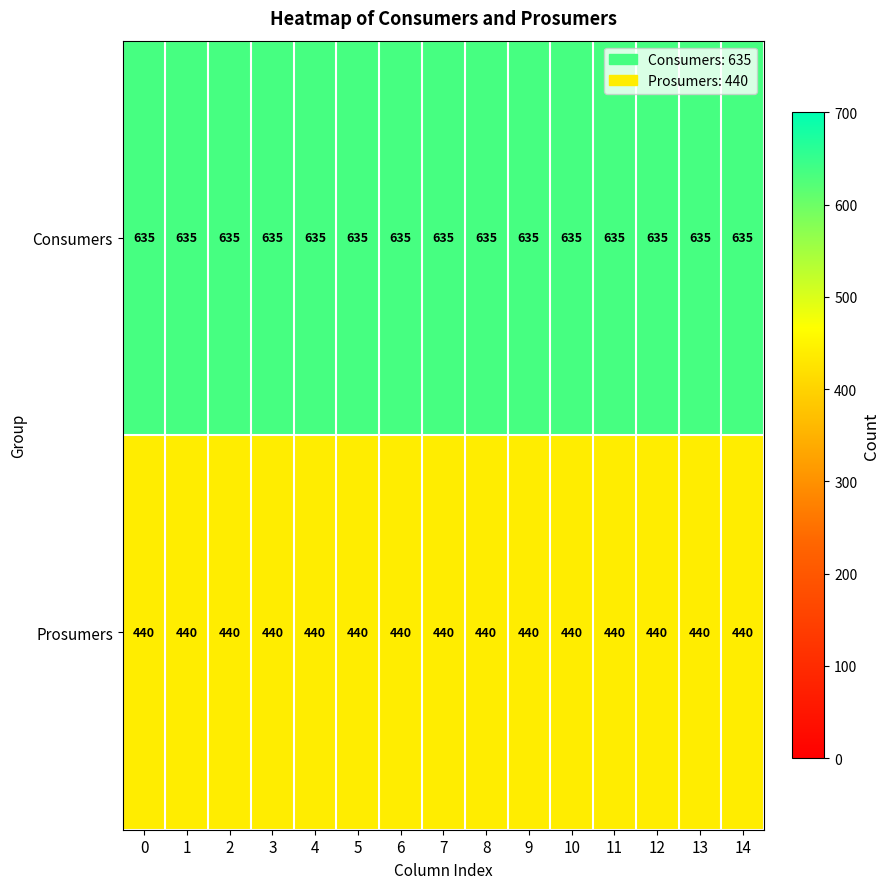

List the series in order of their overall mean, highest first.

Consumers, Prosumers